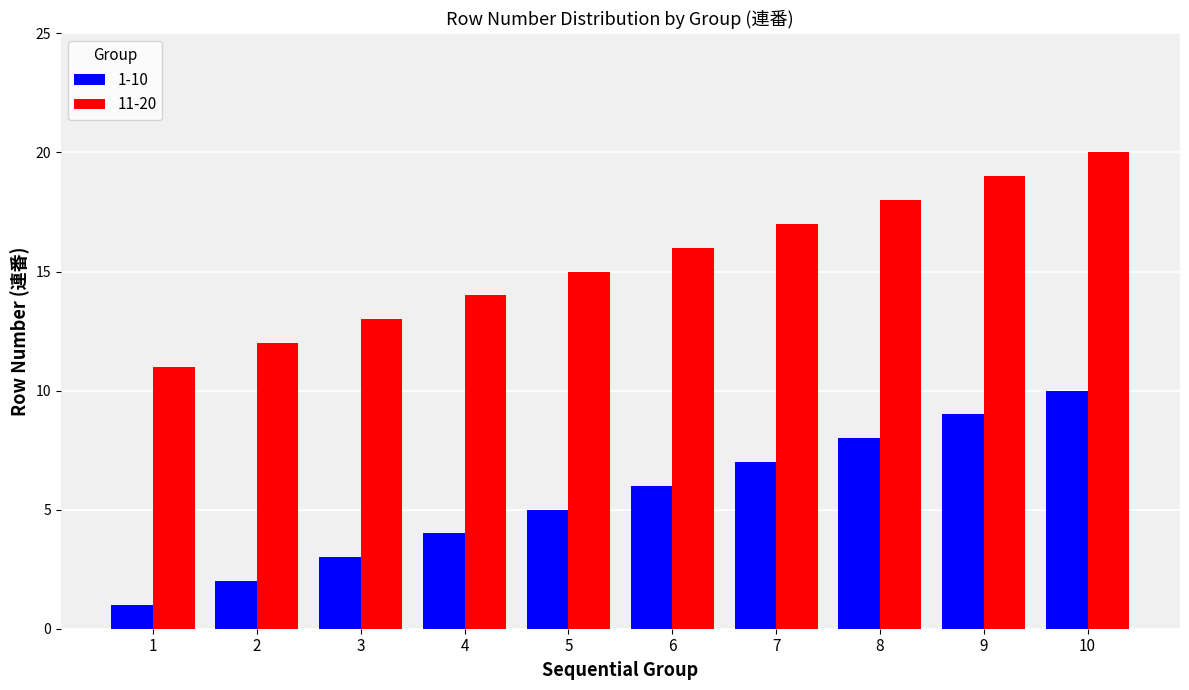

Reading left to right, extract all data points from this chart.

1-10: 1=1	2=2	3=3	4=4	5=5	6=6	7=7	8=8	9=9	10=10
11-20: 1=11	2=12	3=13	4=14	5=15	6=16	7=17	8=18	9=19	10=20